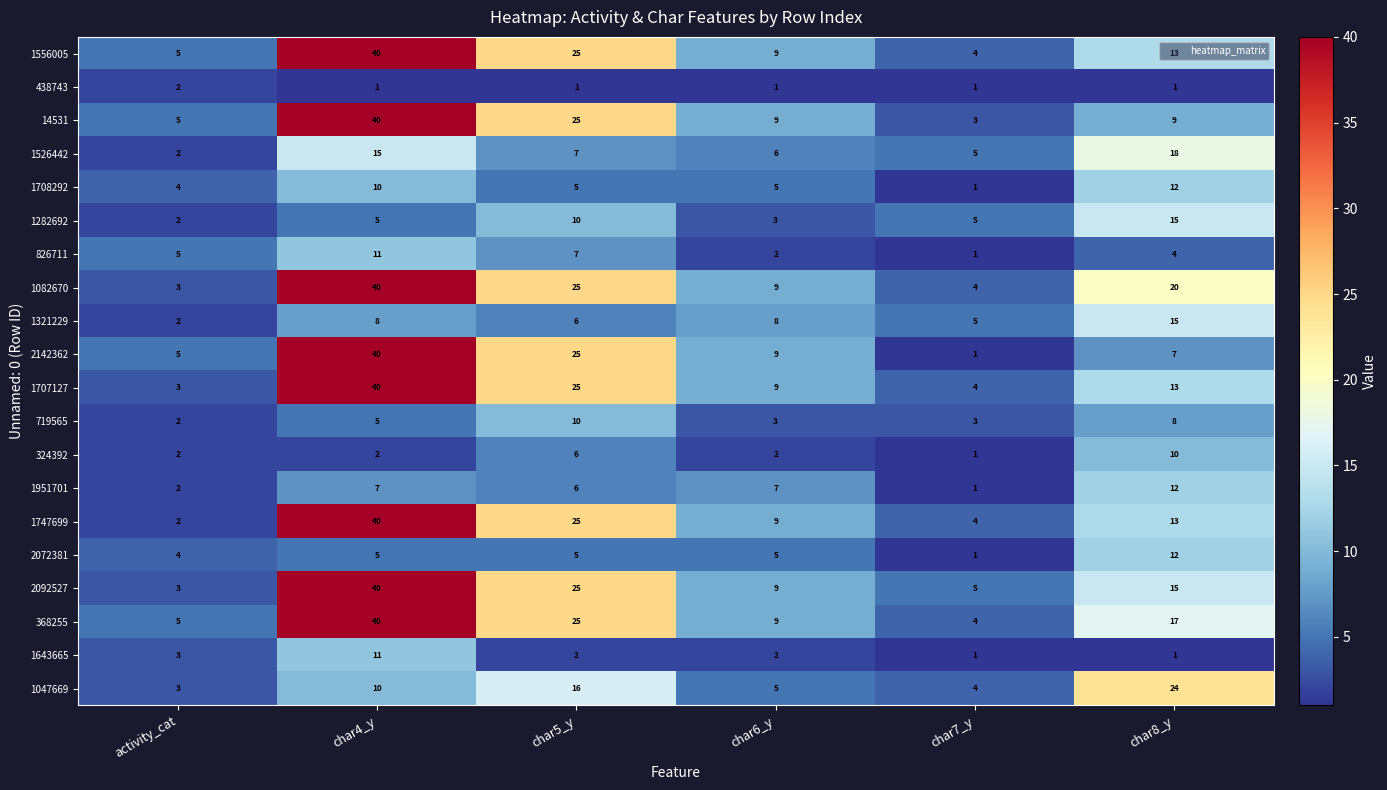

What is the total value across all series at char7_y?

58